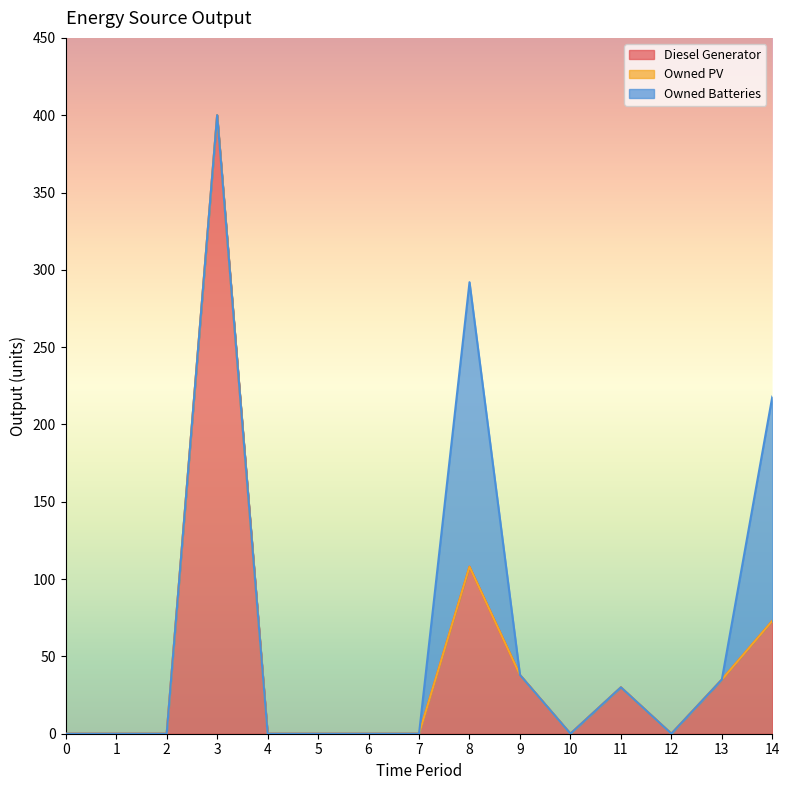

What is the value of the Diesel Generator point at the 10th from the left?

38